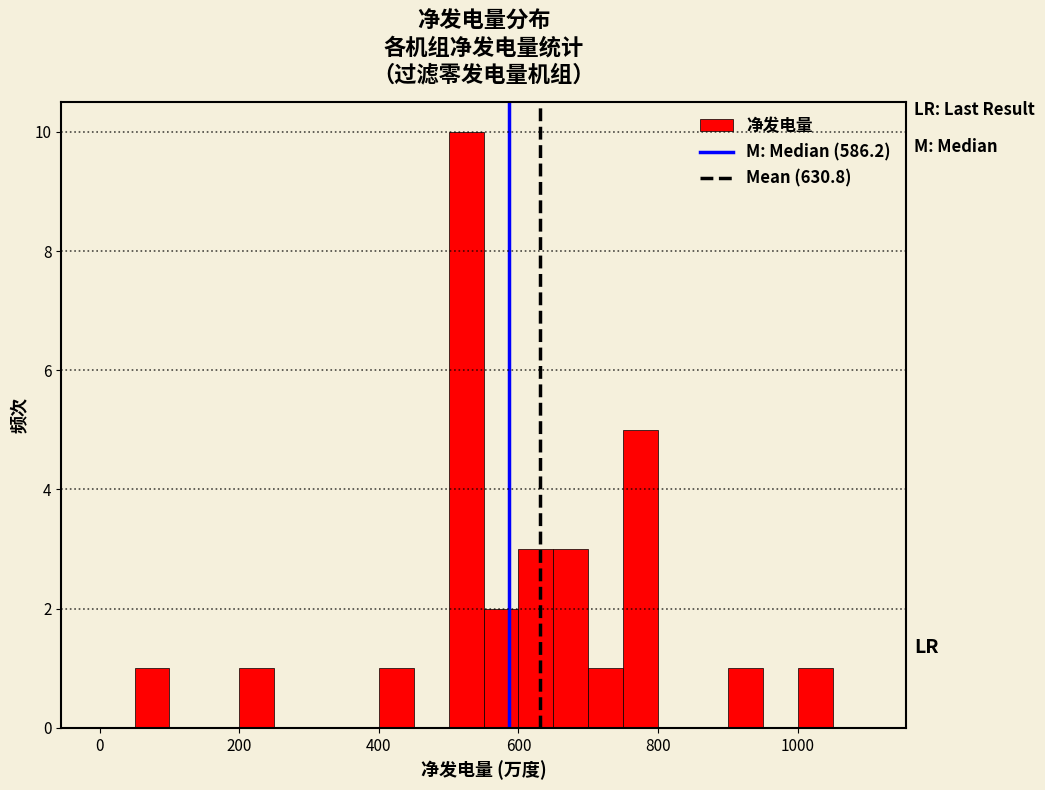

Around what value on the x-axis is the tallest bar? Give the approximate position of its centre, as read against the axis.

520